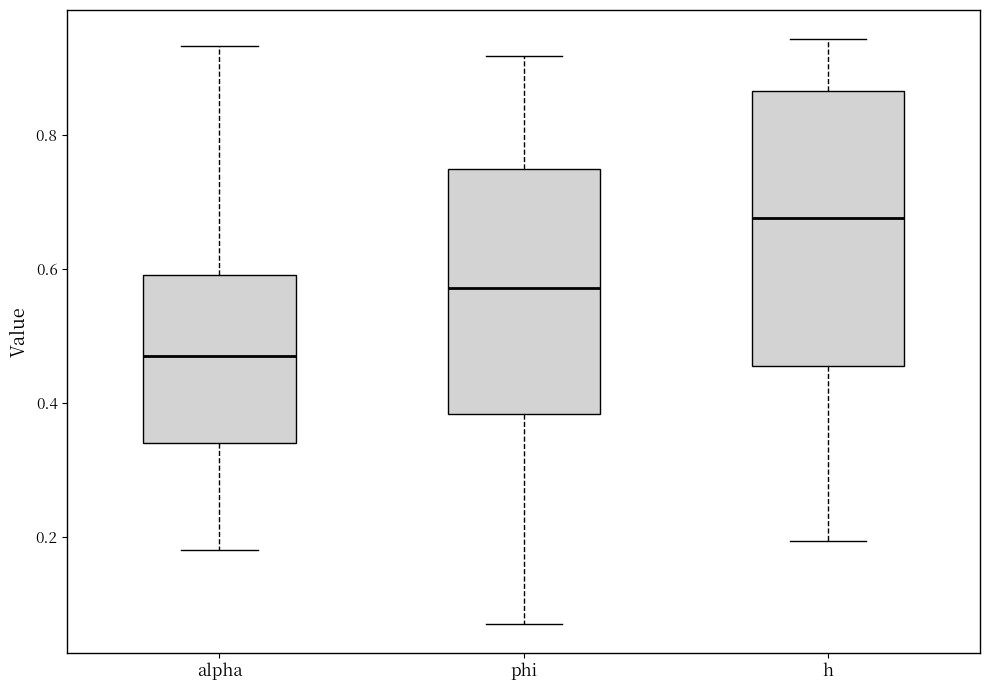

Reading left to right, transcribe this box plot: for each box, give where its median line is, the range the box spans, and where its two whiskers end, as read against the y-axis. The values are not printed on the chart, so give them approximately, as read against the axis.

alpha: median 0.48, box 0.34 to 0.60, whiskers 0.18 to 0.94
phi: median 0.58, box 0.38 to 0.74, whiskers 0.08 to 0.92
h: median 0.68, box 0.46 to 0.86, whiskers 0.20 to 0.94